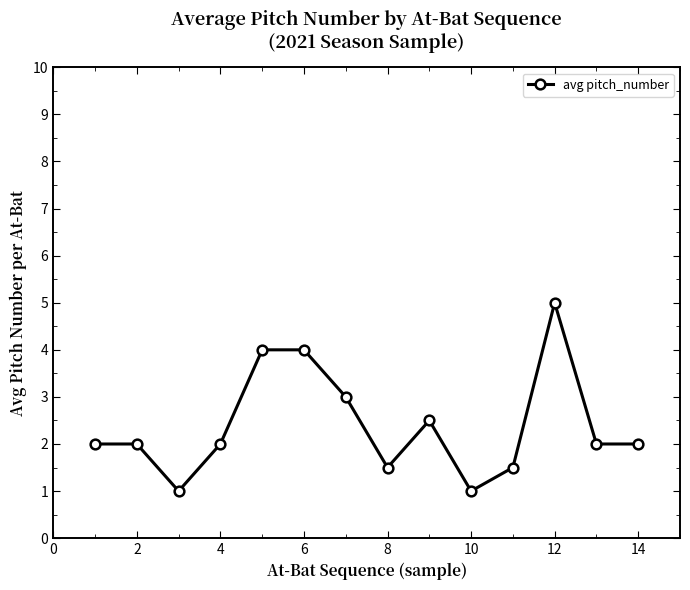

Count the number of data series in this chart.

1